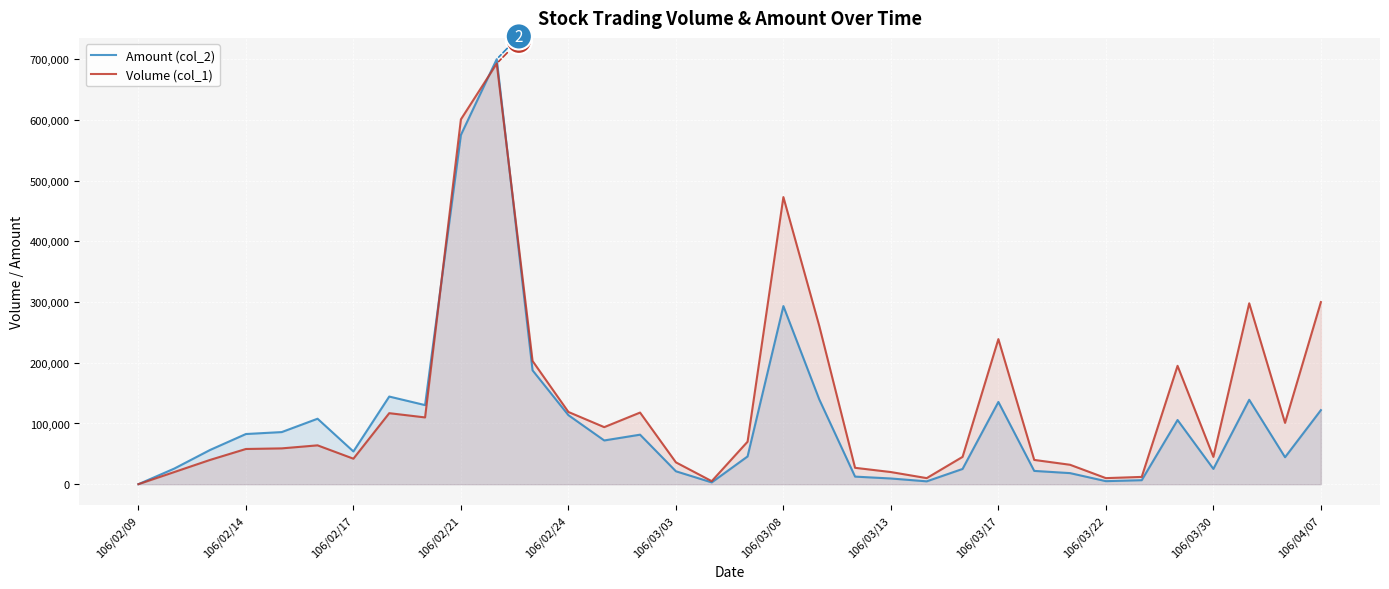

Is it true that Volume (col_1) equals 18504 at 20?

False